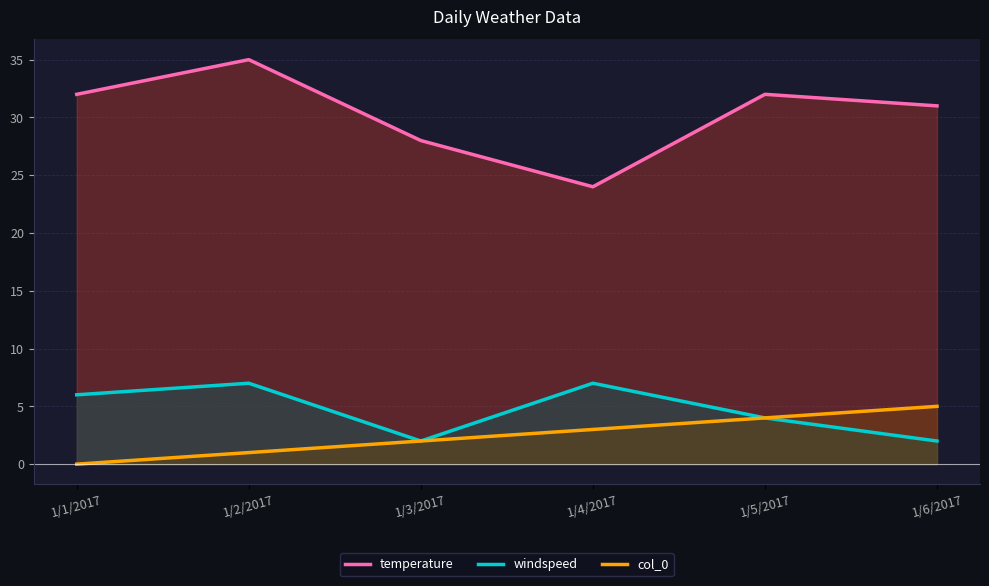

What is the maximum value for windspeed?

7